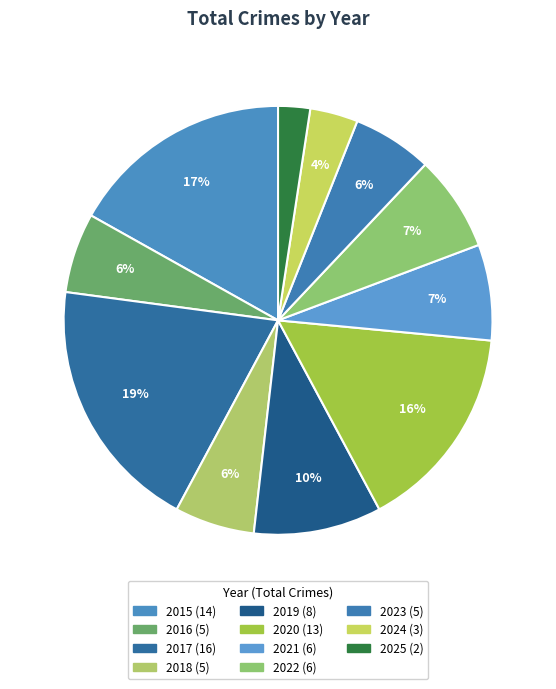

True or false: 2015 accounts for 17% of the total.

True